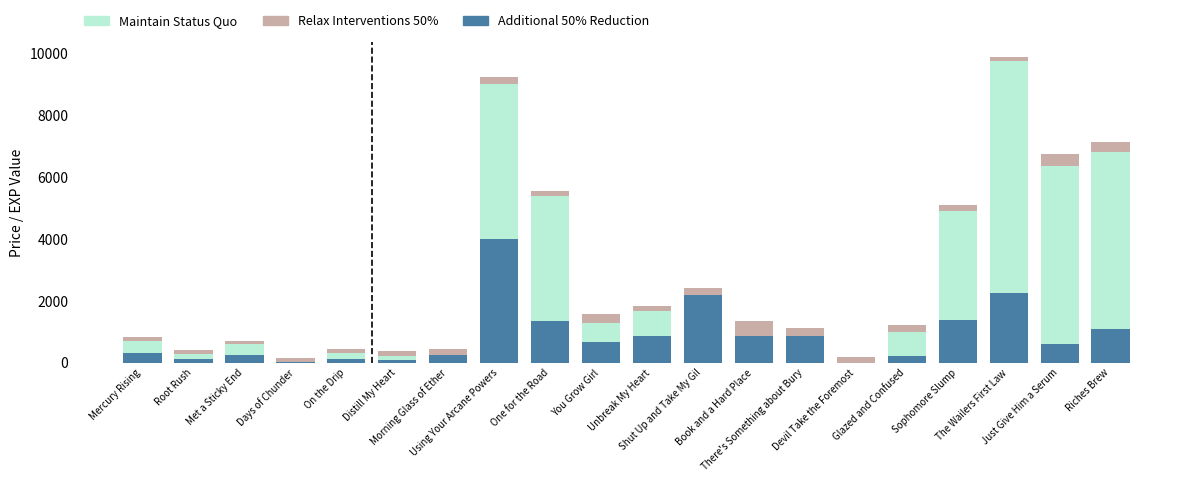

What is the sum of all Additional 50% Reduction values?

17482.9